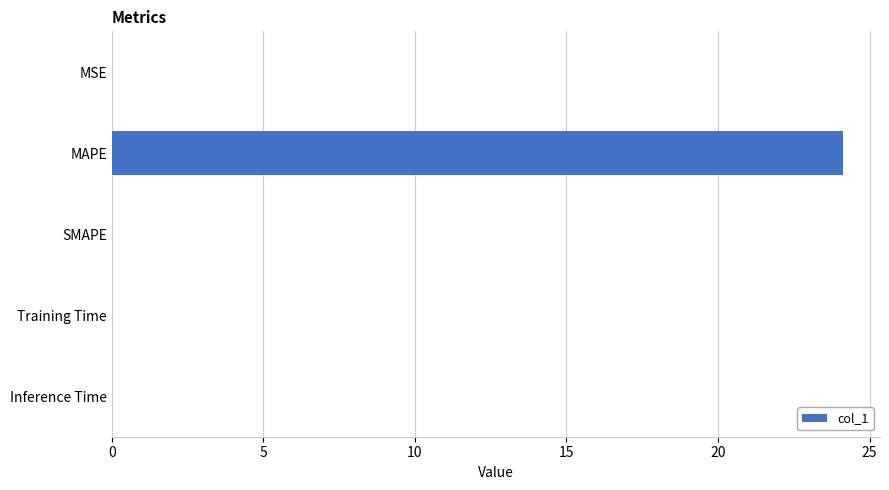

What is the change in value from MAPE to SMAPE?

-24.1